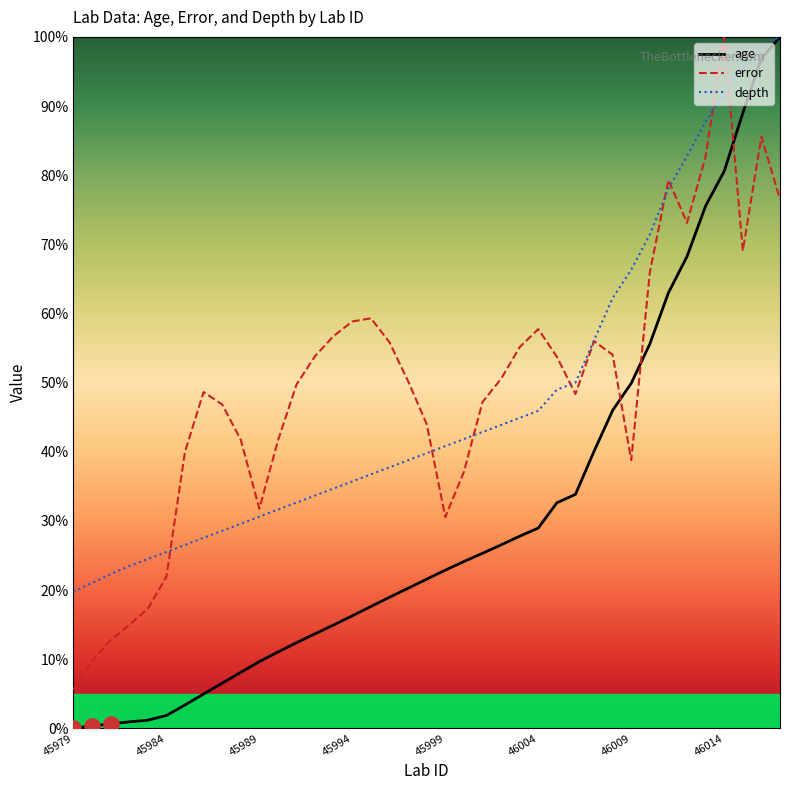

Which series has the widest spread of values?

age